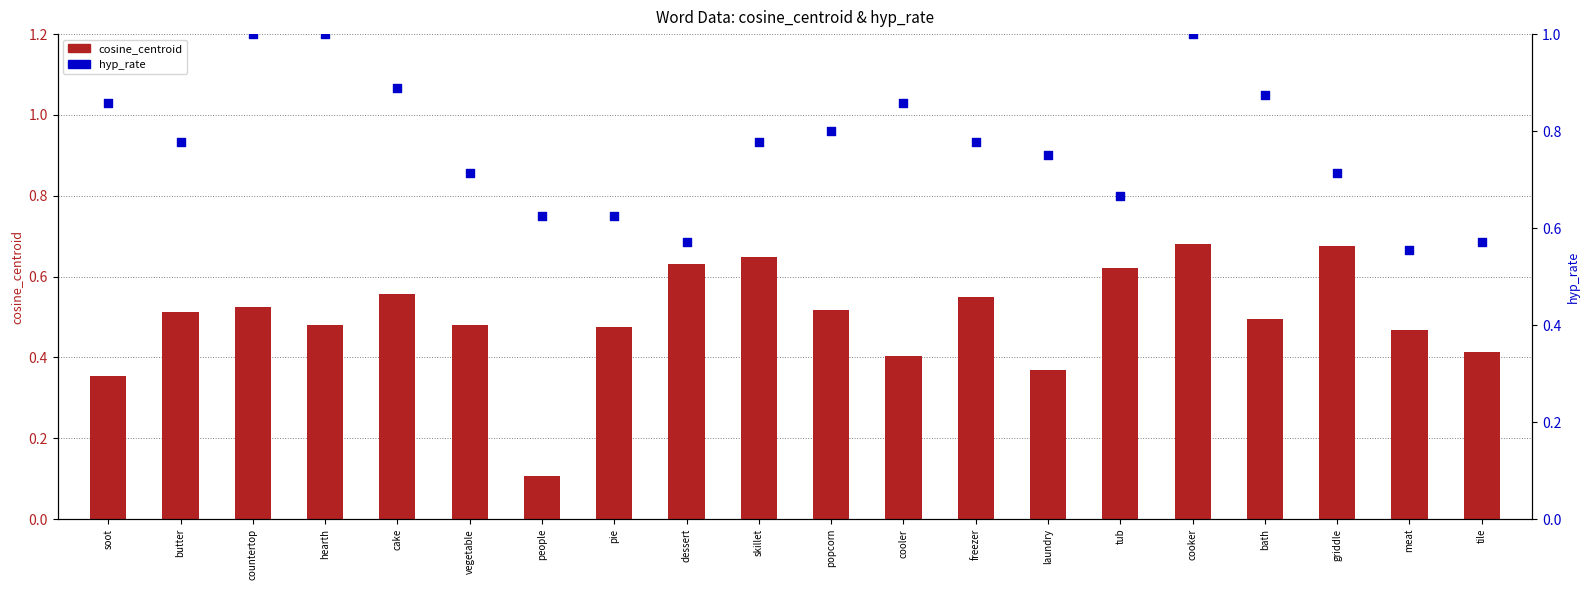

Is the value of hyp_rate at butter greater than the value of cosine_centroid at pie?

Yes